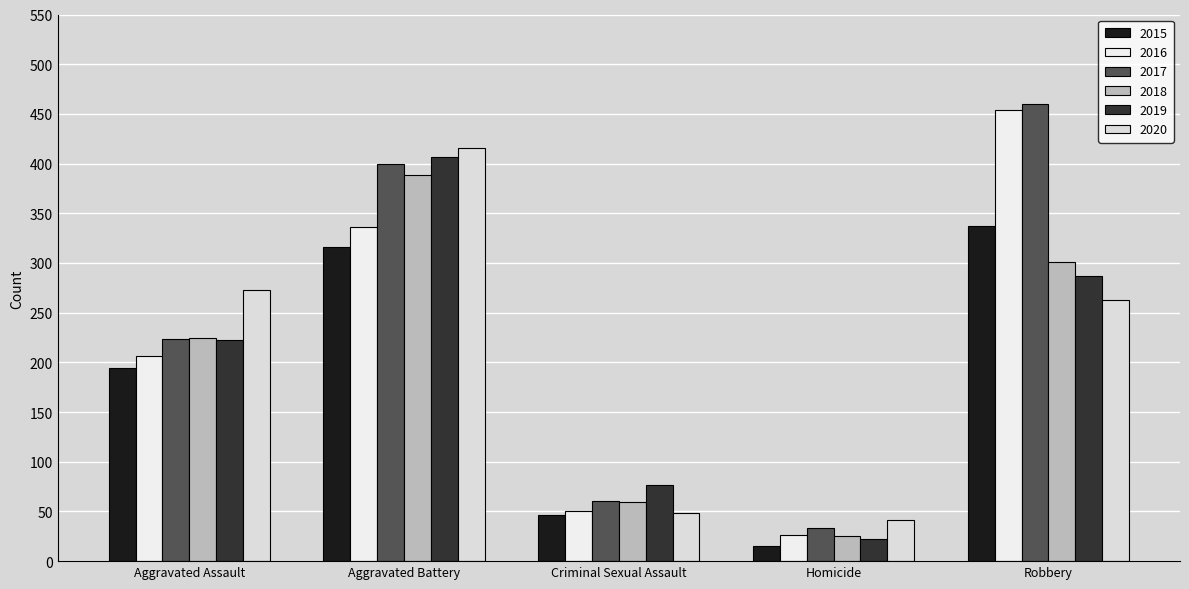

What is the label of the 5th bar from the left?

Robbery